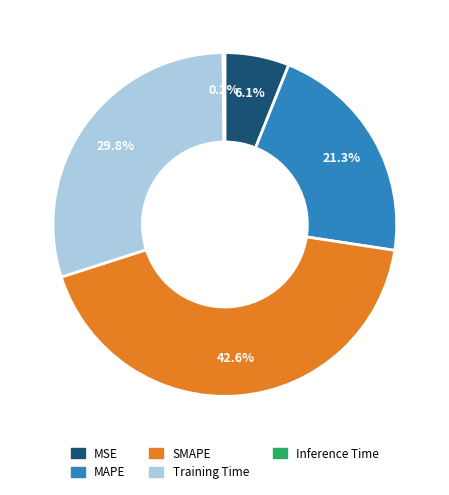

Between Training Time and MAPE, which is larger?

Training Time